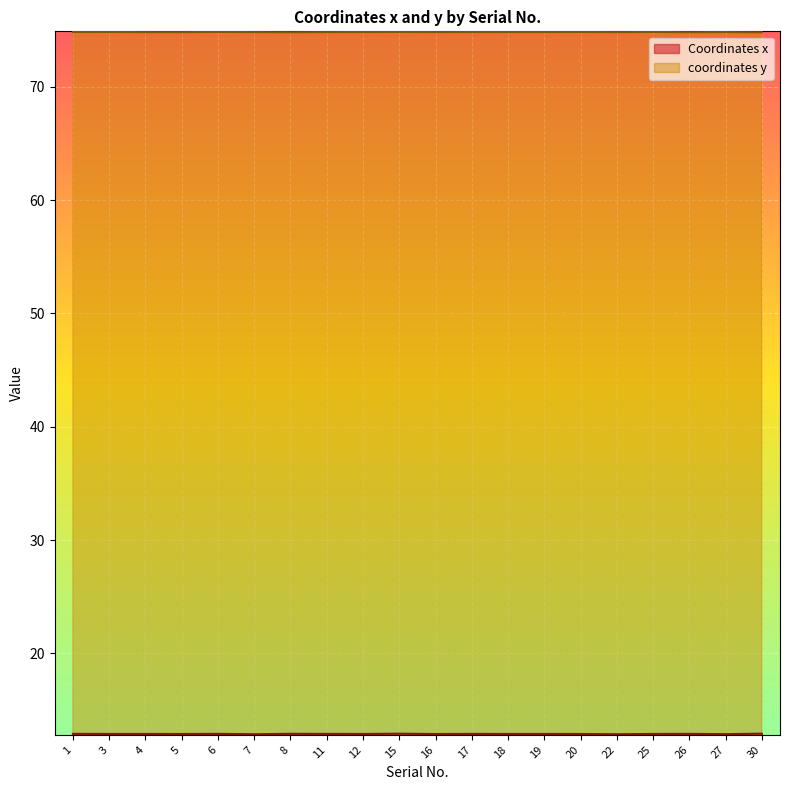

How many lines are shown in the chart?

2